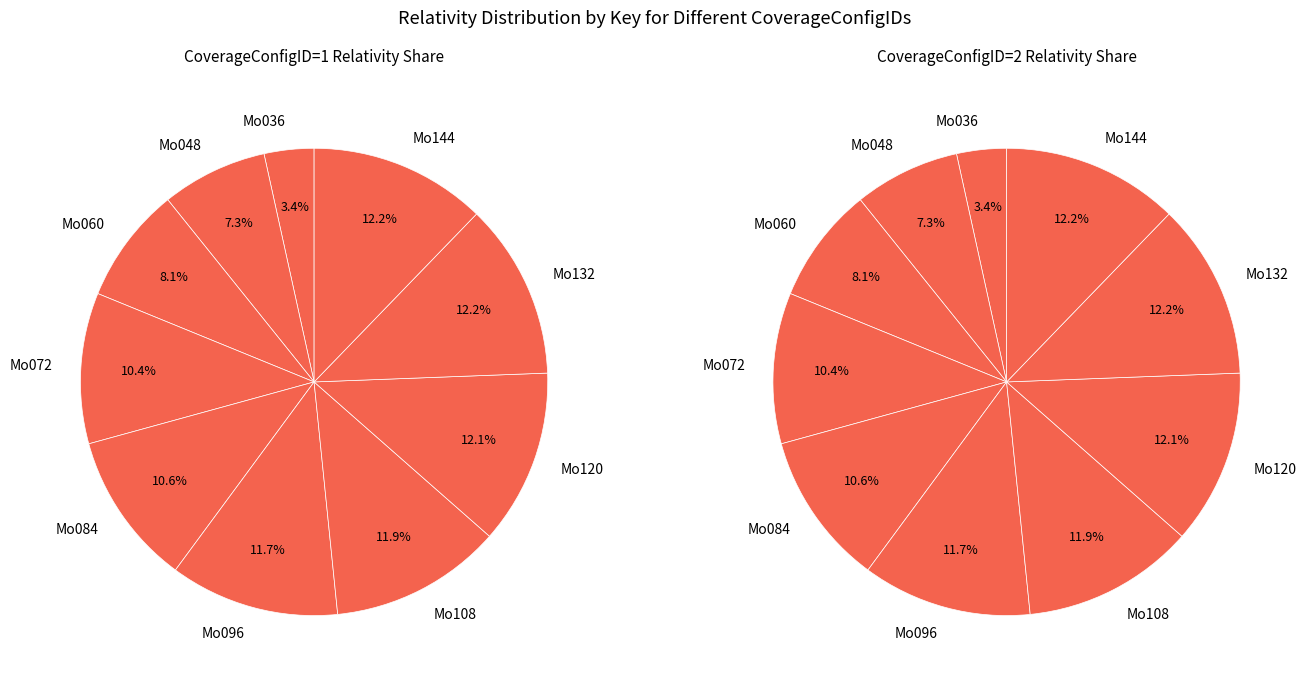

Which series has the widest spread of values?

CoverageConfigID=1